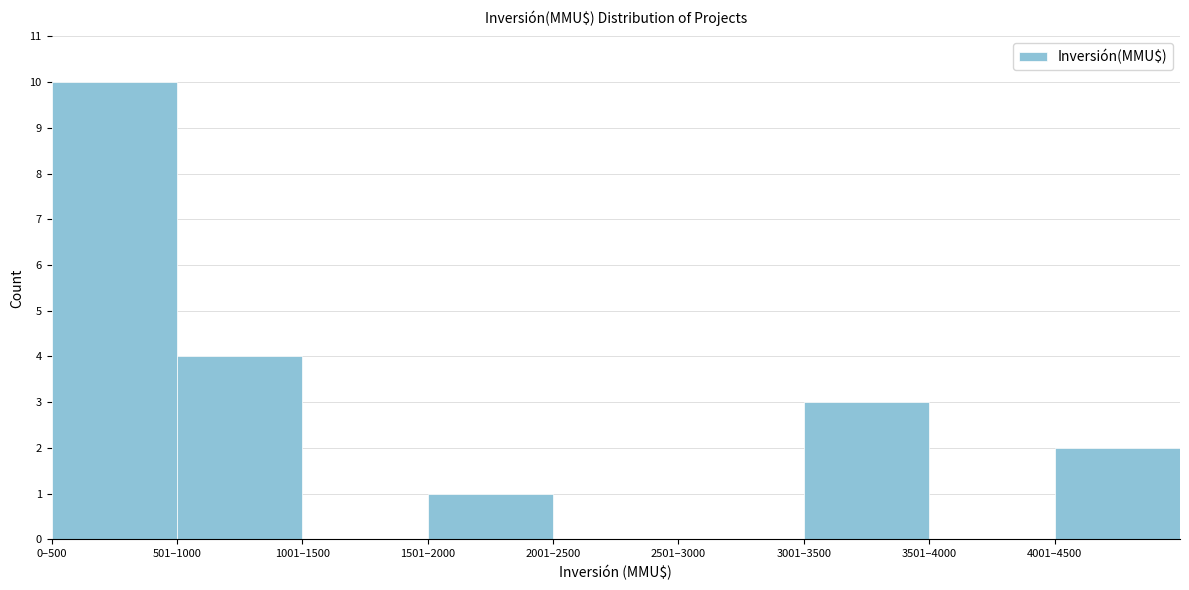

Reading right to left, what are all the values shown in this chart?

4001–4500=2	3501–4000=0	3001–3500=3	2501–3000=0	2001–2500=0	1501–2000=1	1001–1500=0	501–1000=4	0–500=10